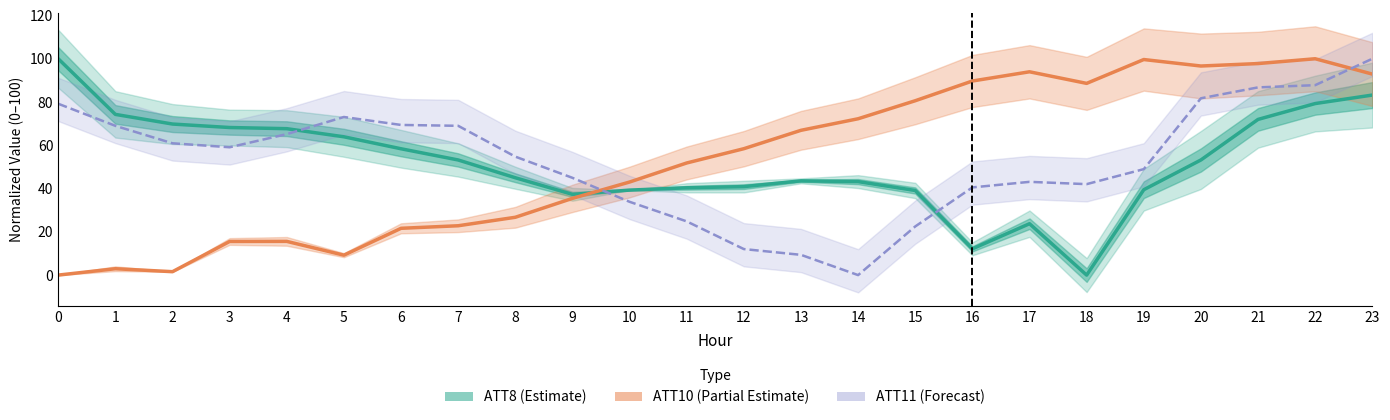

In ATT8, how many points are lower than both neighbors (excluding endpoints)?

3